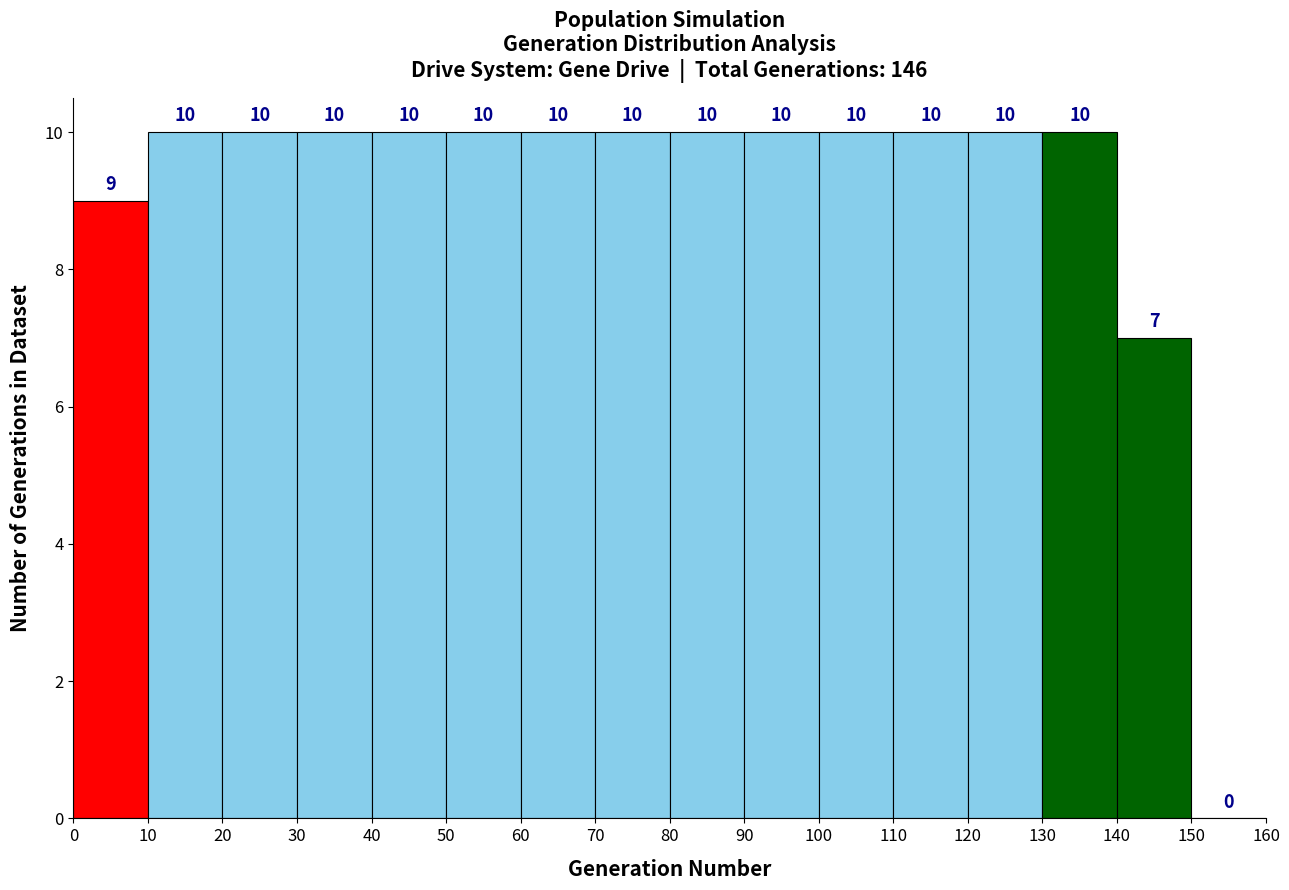

Reading left to right, transcribe this chart: for each bar, give the range it covers on the x-axis and its height.

0 to 10: 9
10 to 20: 10
20 to 30: 10
30 to 40: 10
40 to 50: 10
50 to 60: 10
60 to 70: 10
70 to 80: 10
80 to 90: 10
90 to 100: 10
100 to 110: 10
110 to 120: 10
120 to 130: 10
130 to 140: 10
140 to 150: 7
150 to 160: 0